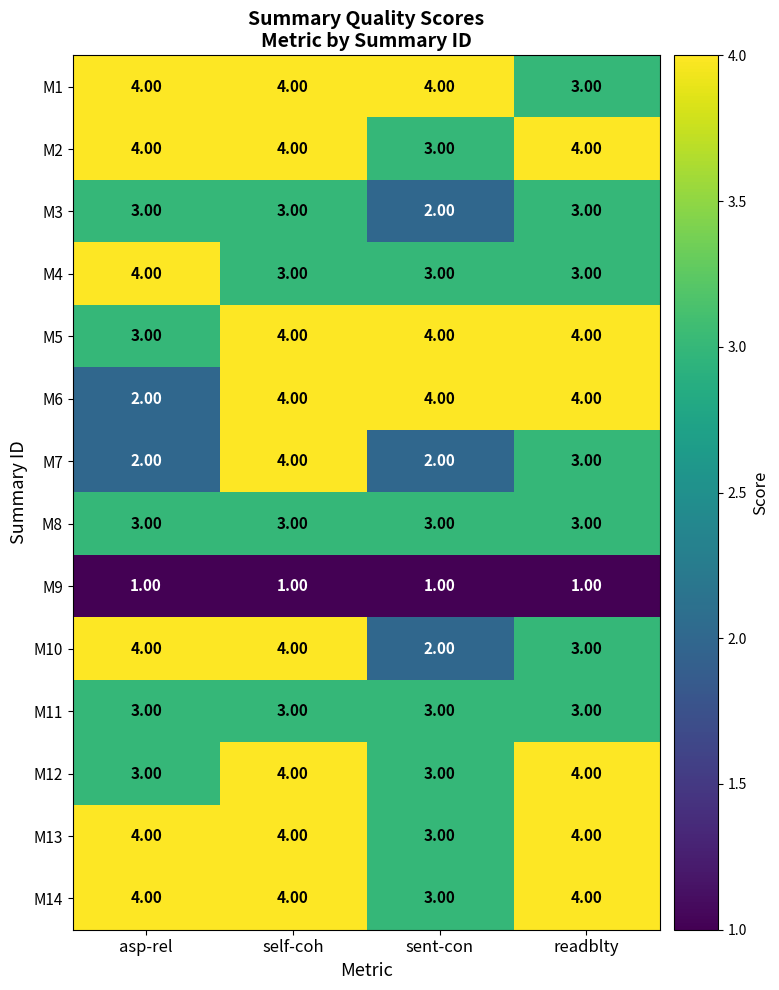

What is the total value across all series at asp-rel?

44